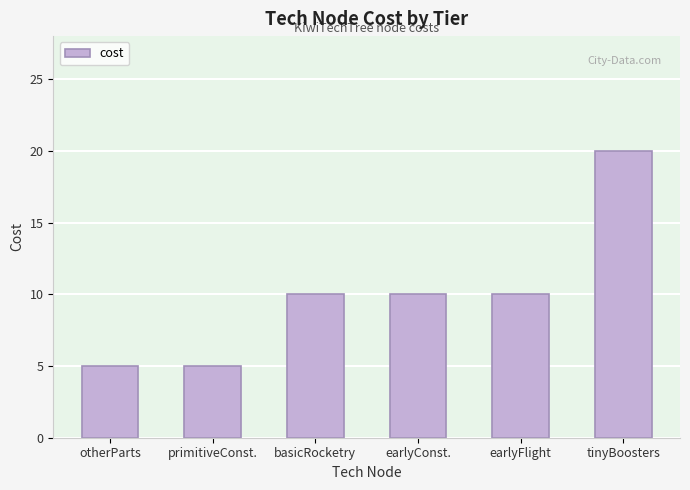

Which label corresponds to the largest value in the chart?

tinyBoosters